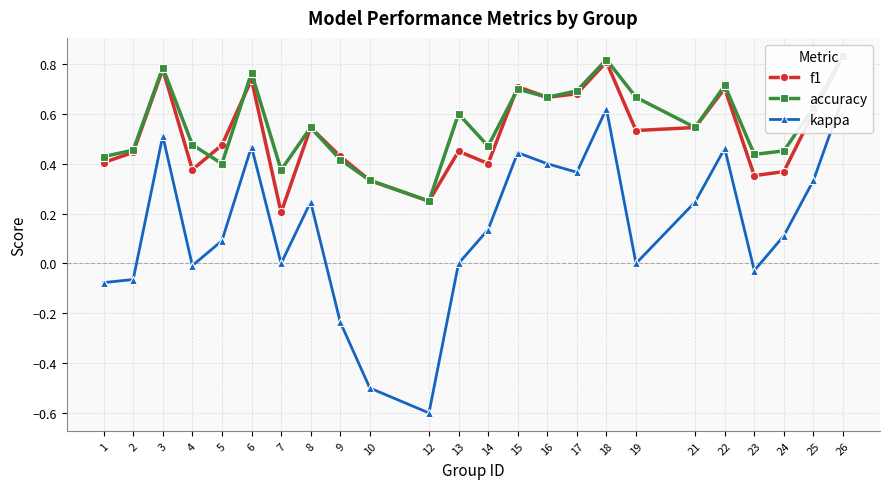

List the series in order of their peak value, lowest first.

kappa, f1, accuracy